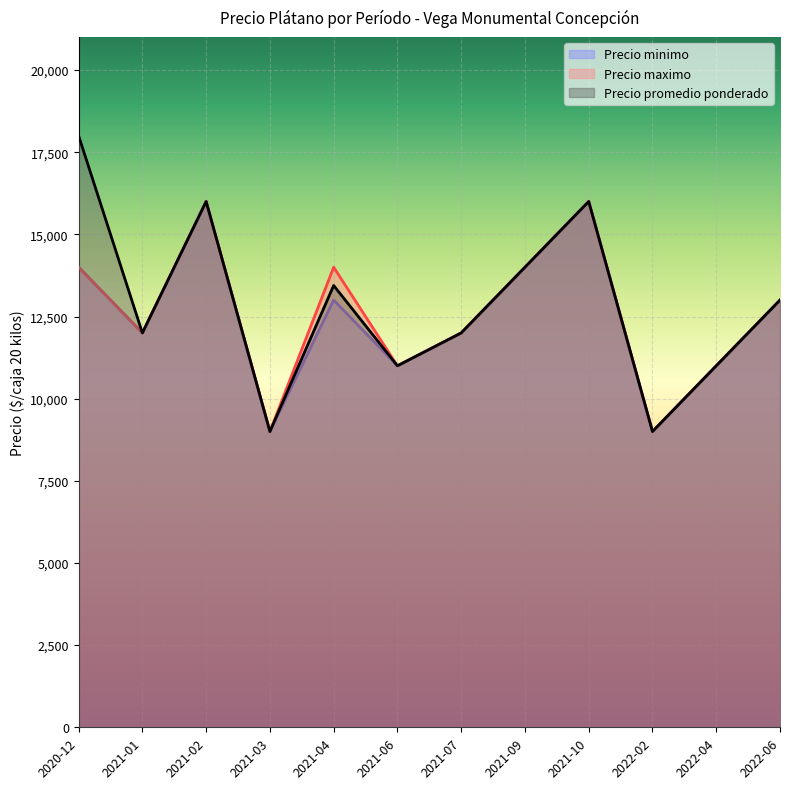

At which label does Precio minimo reach its minimum?

2021-03